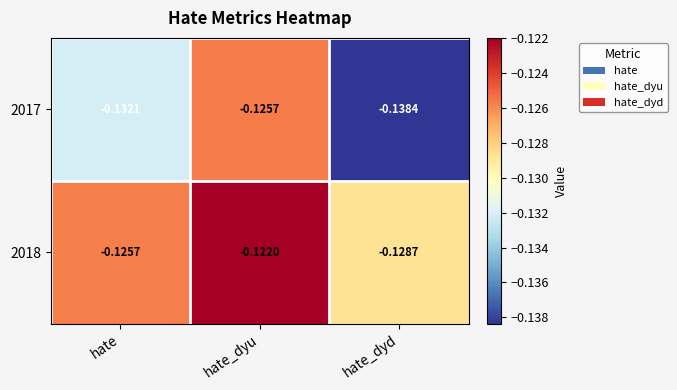

At which label does 2017 reach its minimum?

hate_dyd